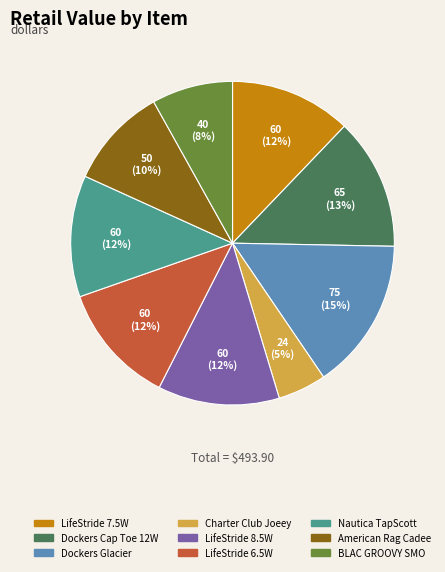

Is it true that LifeStride 6.5W is 27% of the pie?

False